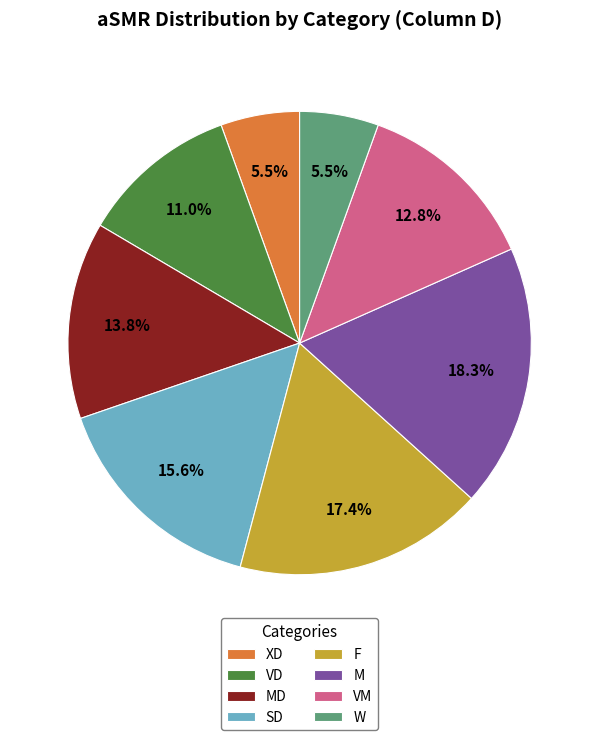

What portion of the pie excludes M?

81.7%